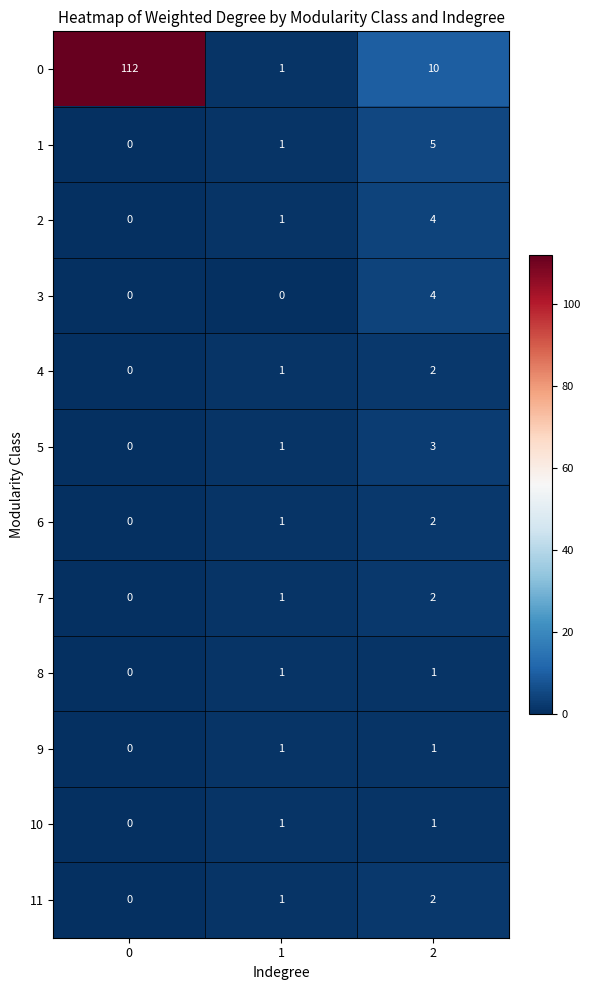

Count the 3 values in the range 0 to 4.

3